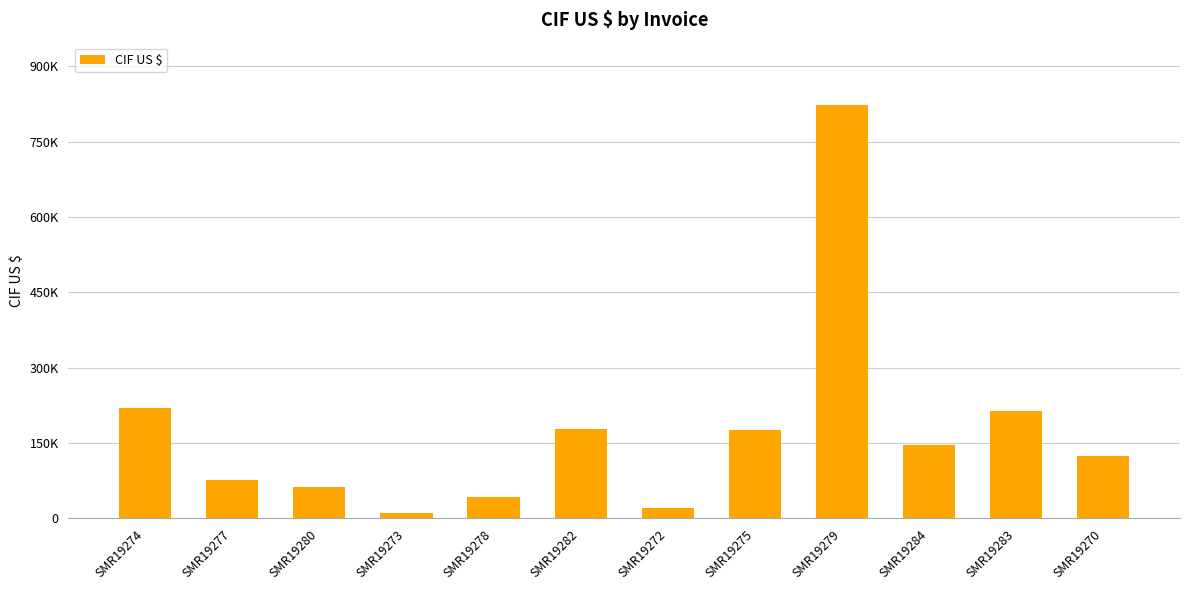

True or false: the data shows 124808.2 at SMR19270.

True